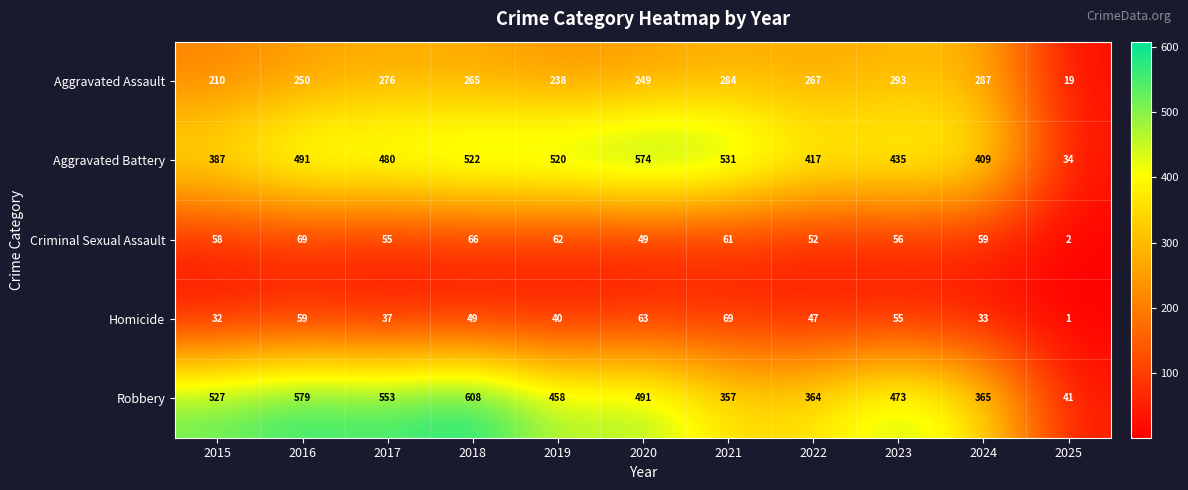

Which series has the largest total across all categories?

Robbery